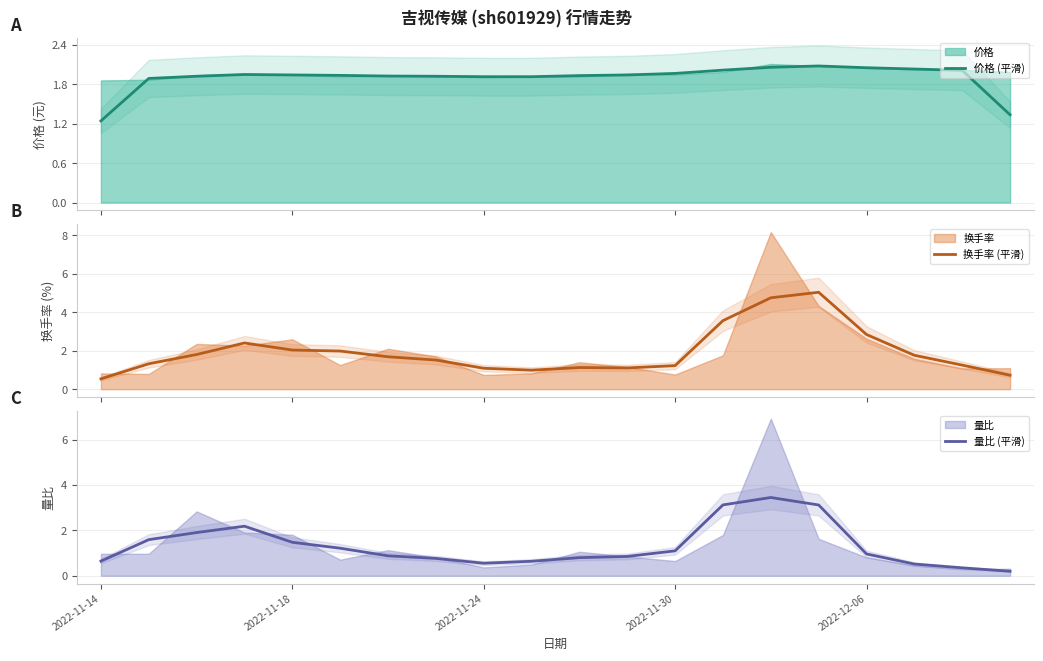

What is the lowest value of the 换手率 (平滑) series?

0.5